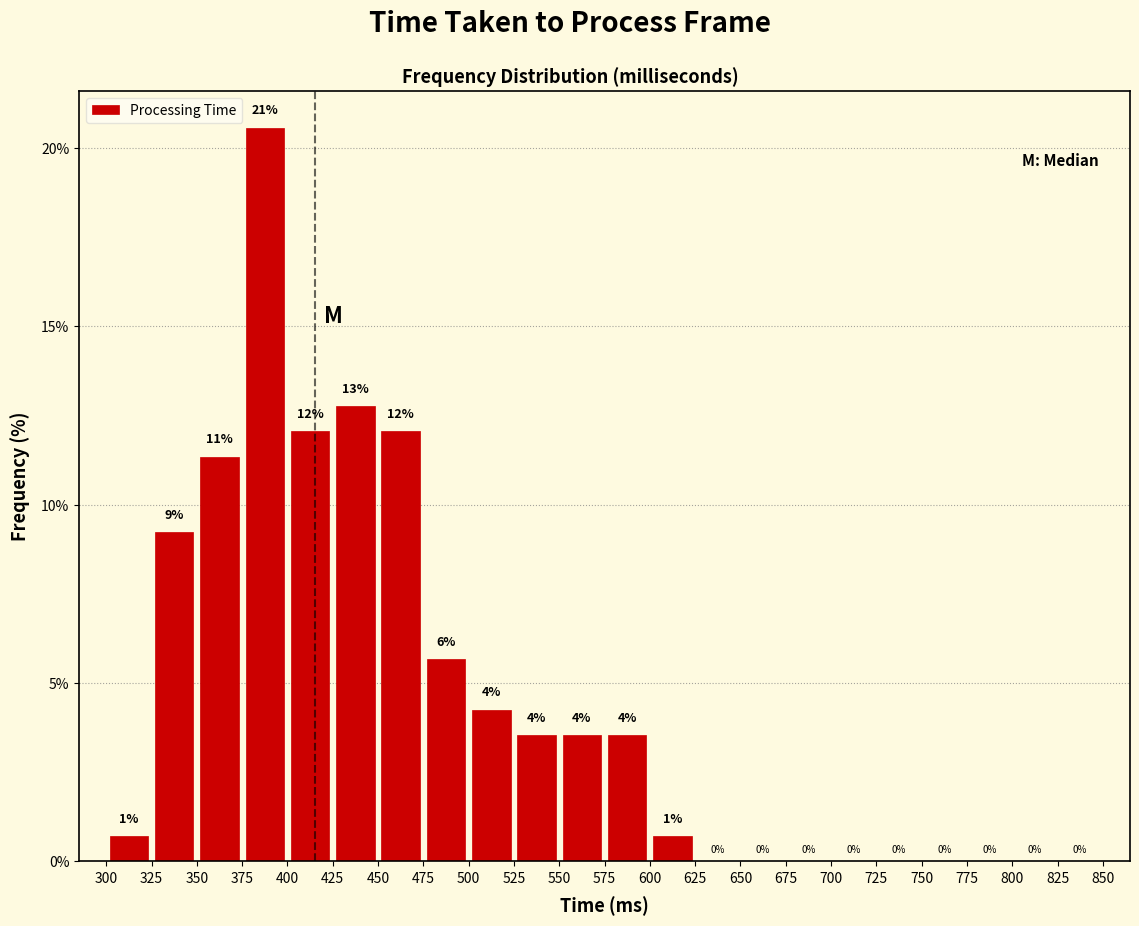

Over which range of the x-axis is the bar tallest?

375 to 400